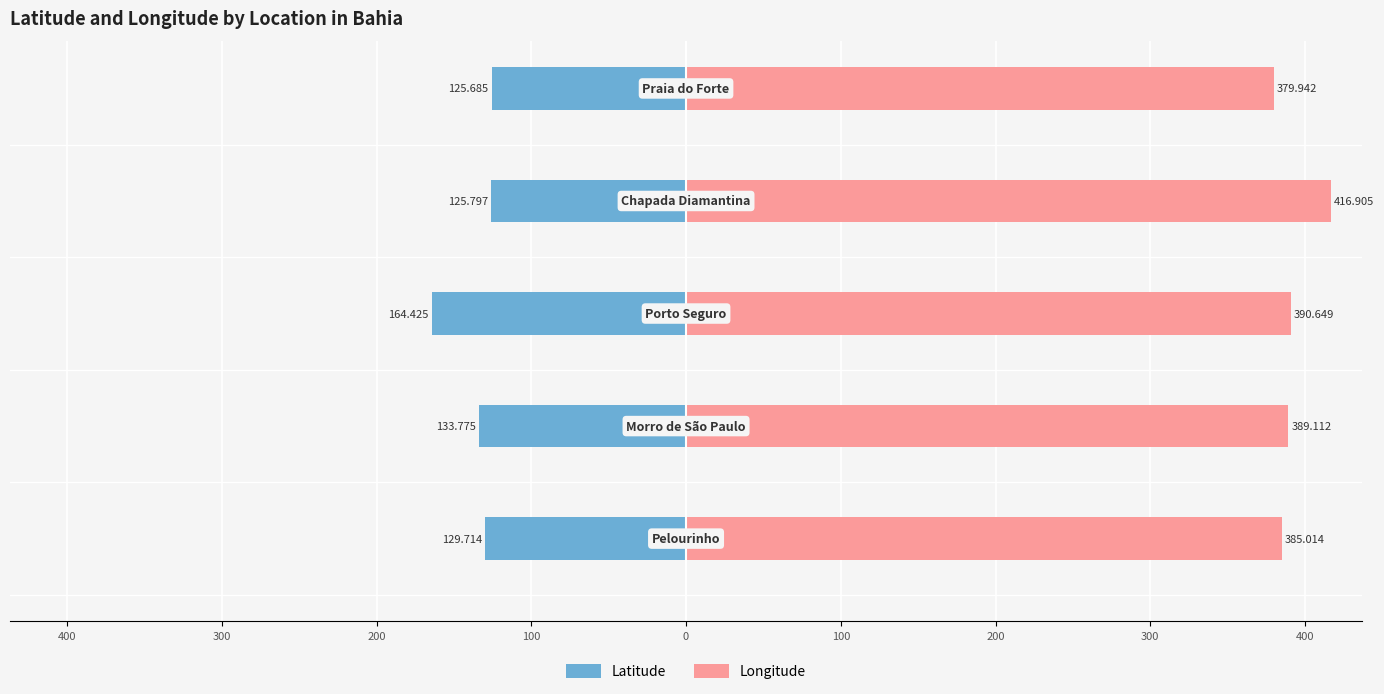

List the series in order of their overall mean, highest first.

Longitude, Latitude